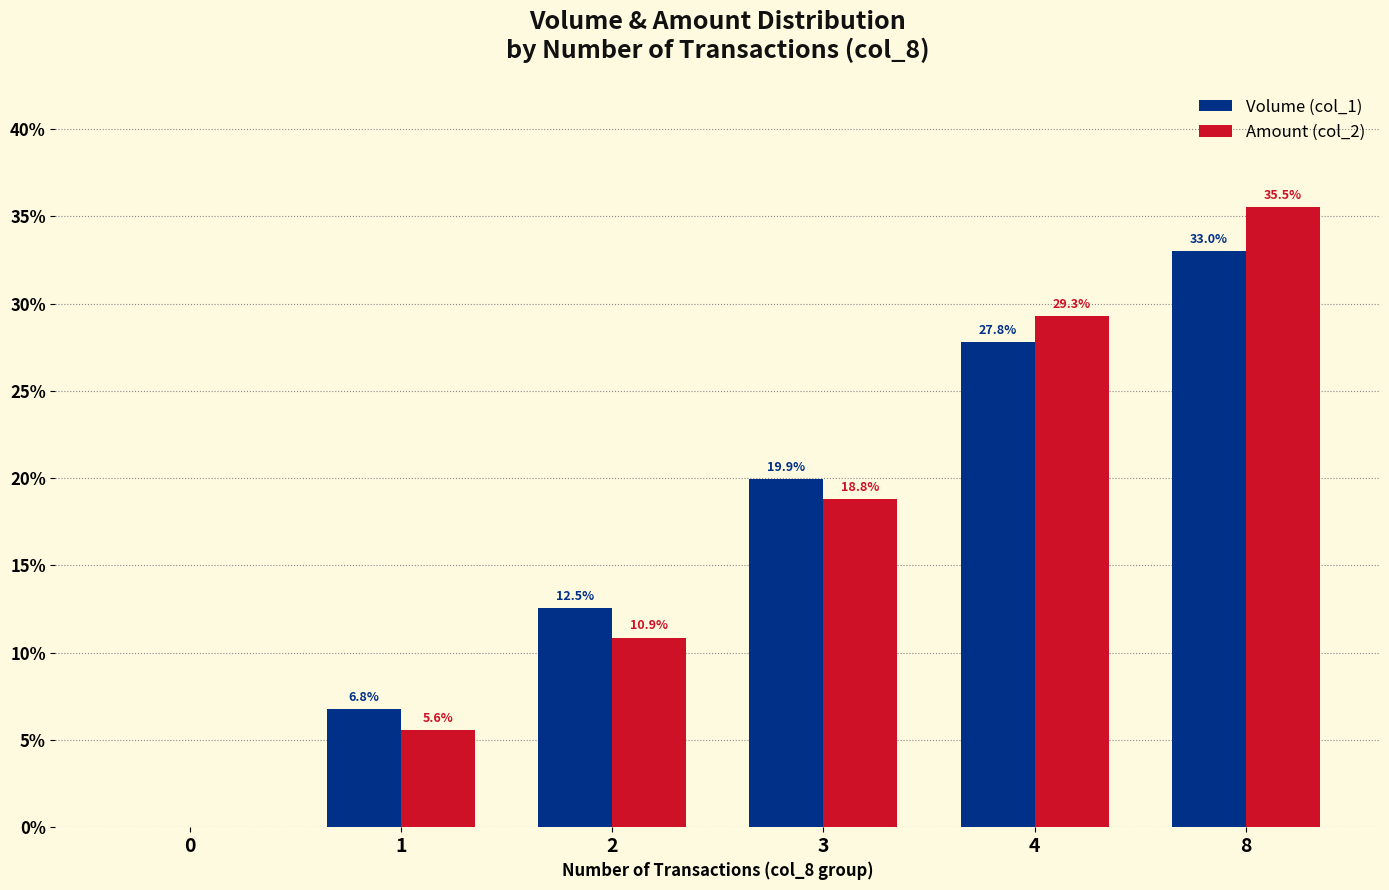

Reading left to right, transcribe all the data shown in this chart.

Volume (col_1): 0=0.0	1=6.8	2=12.5	3=19.9	4=27.8	8=33.0
Amount (col_2): 0=0.0	1=5.6	2=10.9	3=18.8	4=29.3	8=35.5